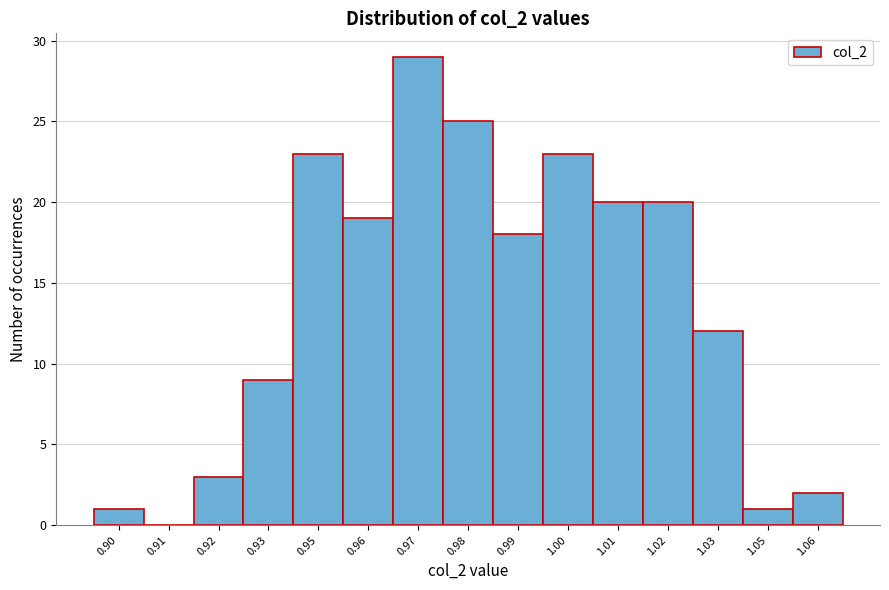

Reading right to left, extract all data points from this chart.

1.06=2	1.05=1	1.03=12	1.02=20	1.01=20	1.00=23	0.99=18	0.98=25	0.97=29	0.96=19	0.95=23	0.93=9	0.92=3	0.91=0	0.90=1